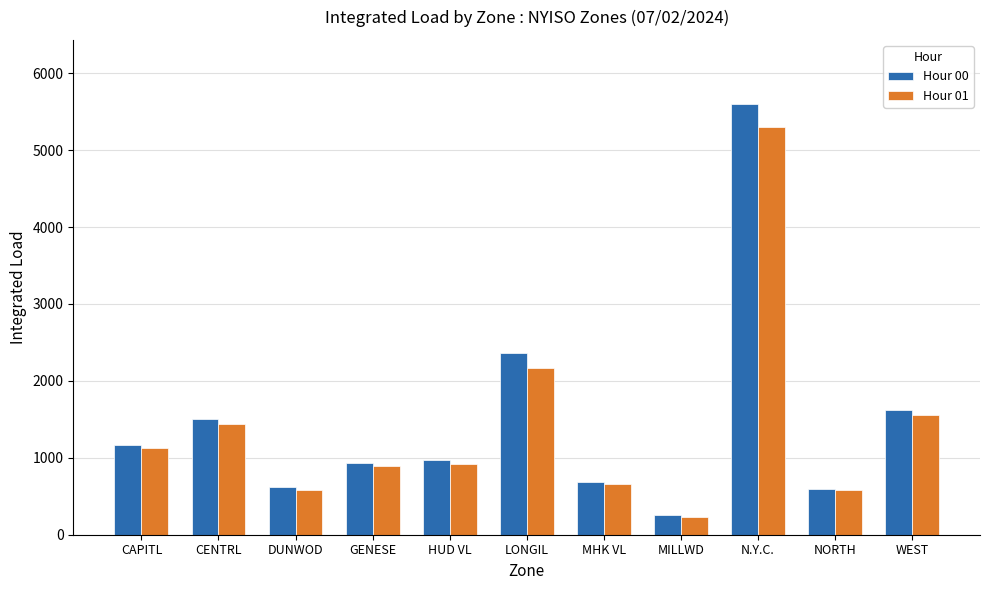

What is the maximum value shown in the chart?

5594.8